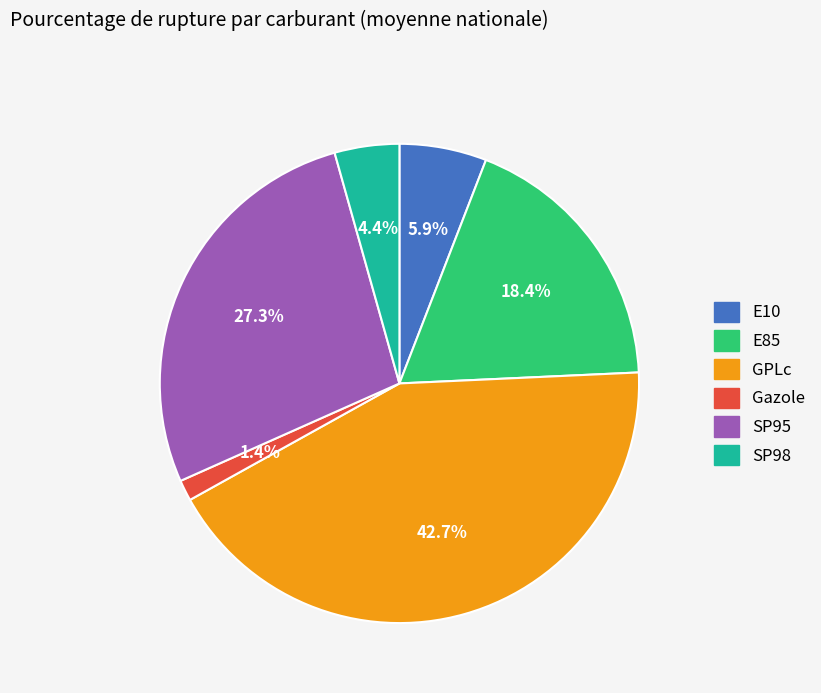

Combined, do E85 and SP98 account for over 50%?

No